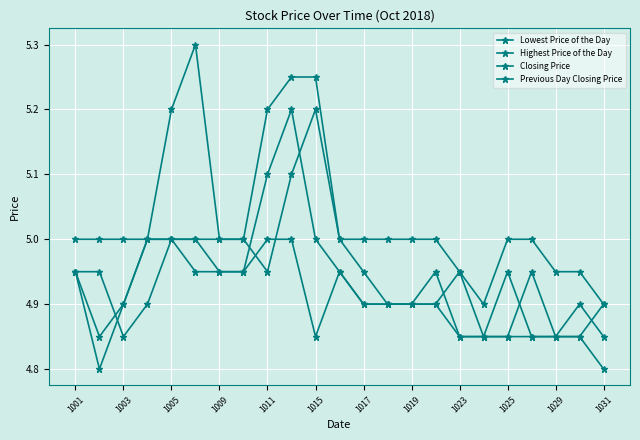

How many series are shown in this chart?

4